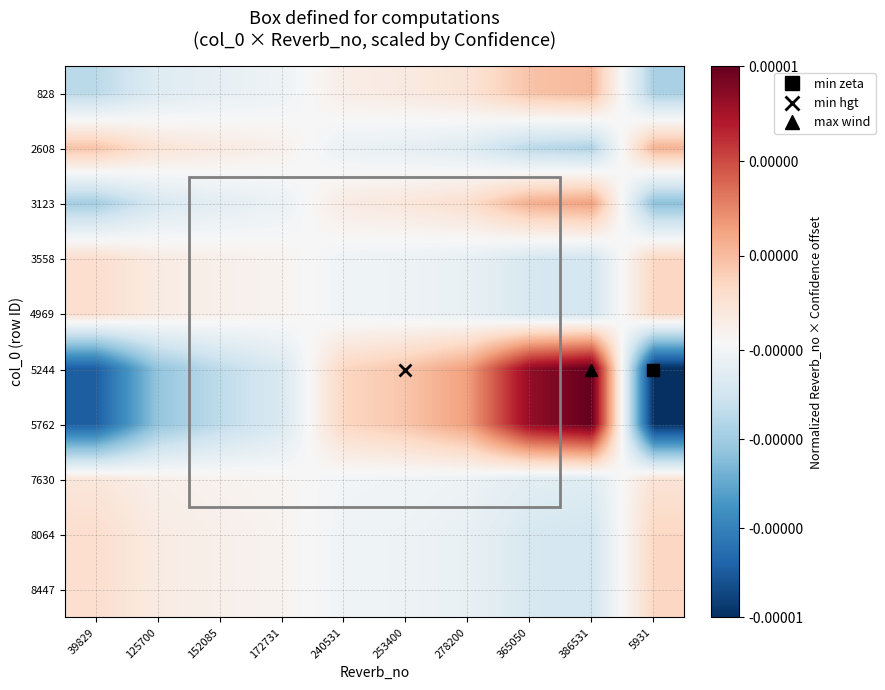

At how many categories does at least one series exceed 0?

10